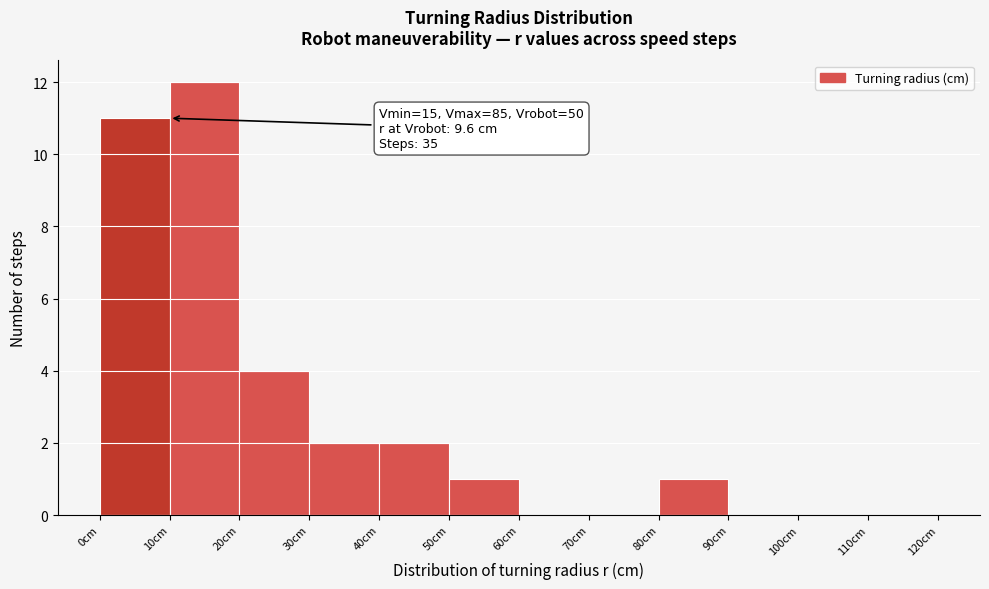

Which range on the x-axis has the tallest bar?

10 to 20